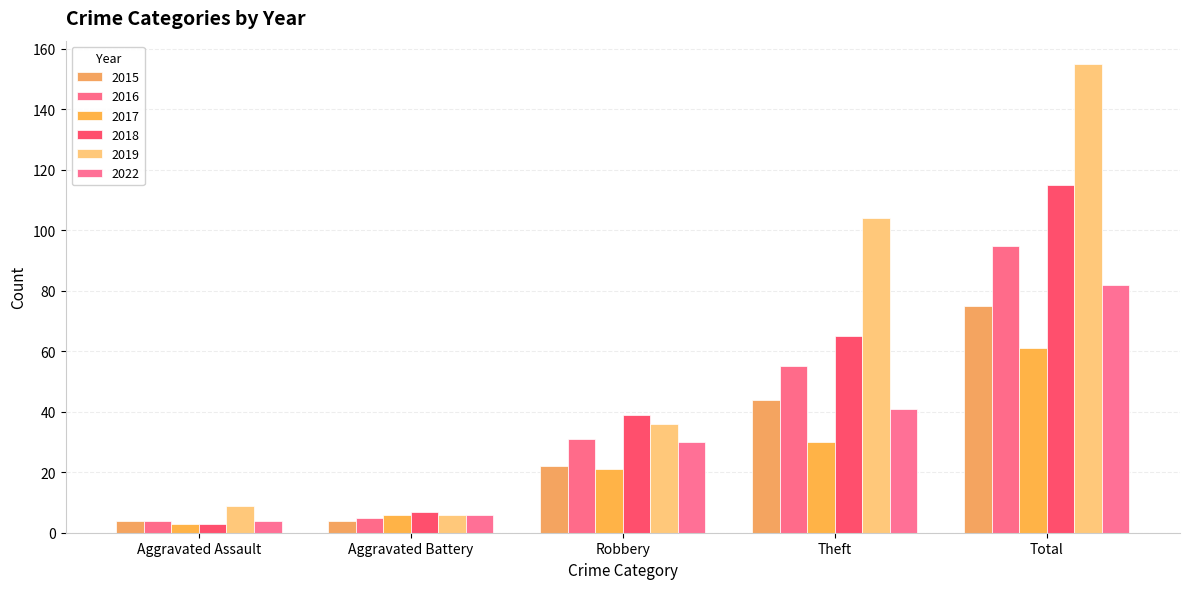

What is the greatest value displayed?

155